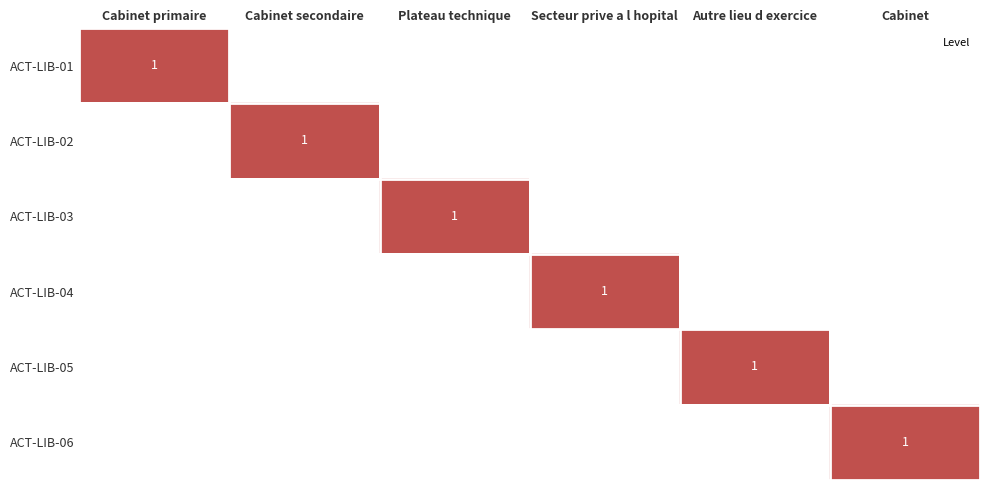

Which category has the lowest value in the ACT-LIB-02 series?

Cabinet primaire